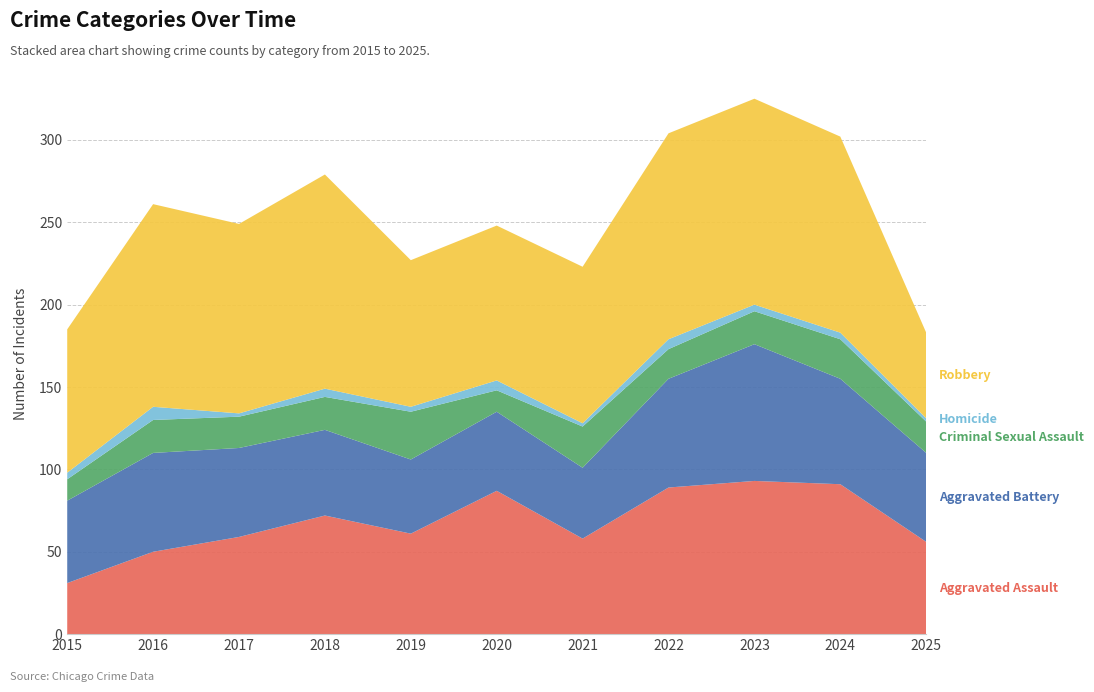

Reading right to left, transcribe all the data shown in this chart.

Aggravated Assault: 56	91	93	89	58	87	61	72	59	50	31
Aggravated Battery: 54	64	83	66	43	48	45	52	54	60	50
Criminal Sexual Assault: 19	24	20	18	25	13	29	20	19	20	13
Homicide: 2	4	4	6	2	6	3	5	2	8	4
Robbery: 52	119	125	125	95	94	89	130	115	123	87